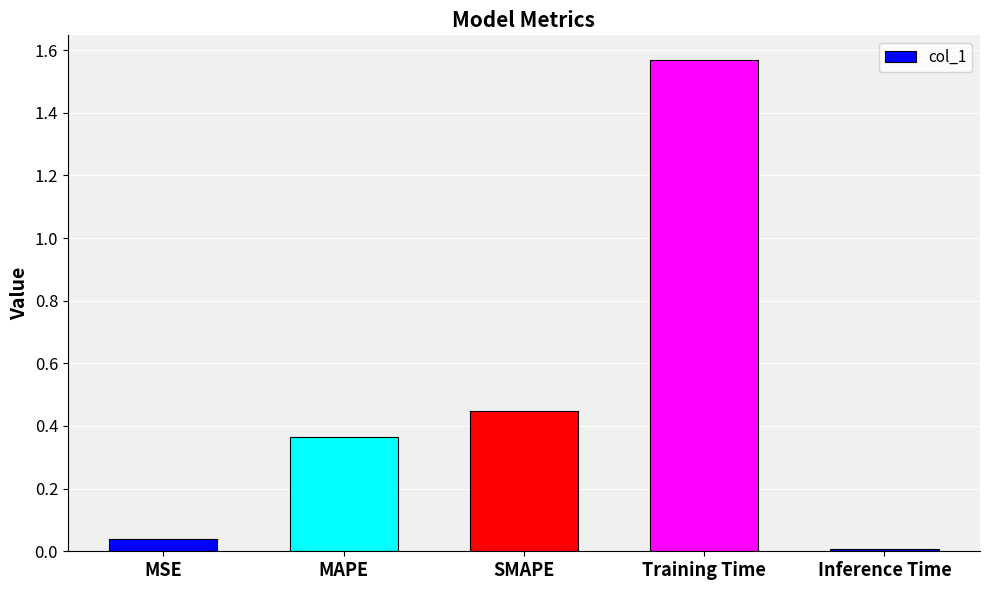

What position from the left is MAPE?

2